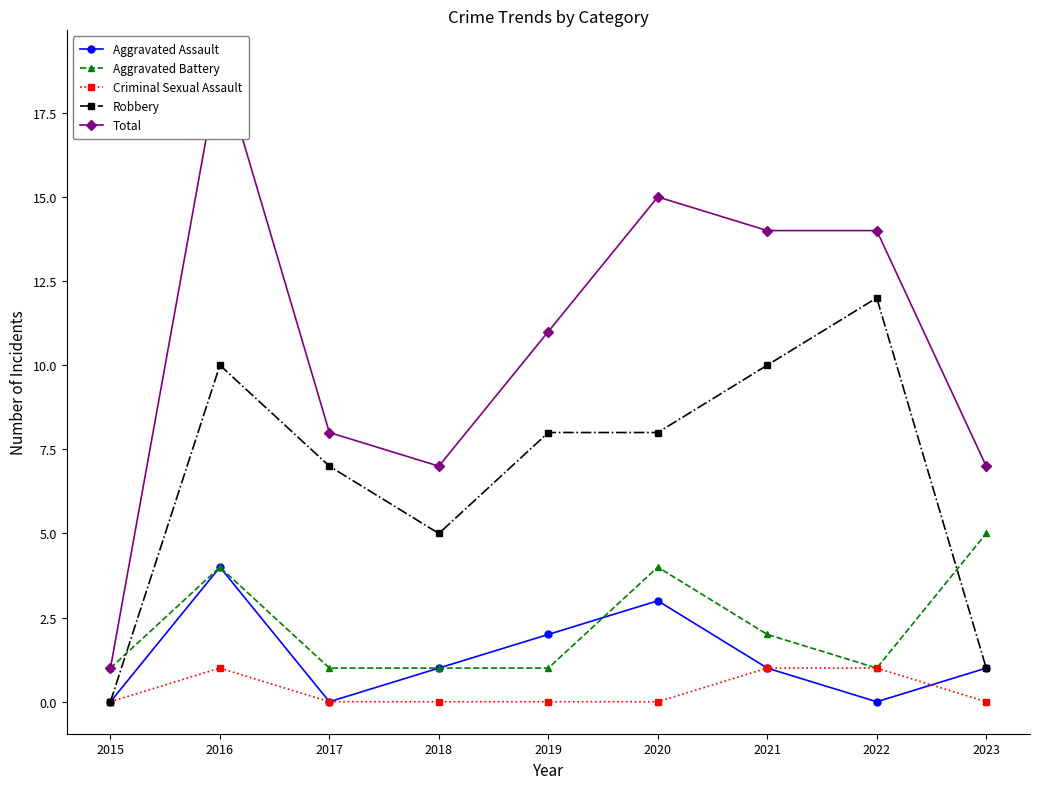

Reading left to right, what are all the values shown in this chart?

Aggravated Assault: 0	4	0	1	2	3	1	0	1
Aggravated Battery: 1	4	1	1	1	4	2	1	5
Criminal Sexual Assault: 0	1	0	0	0	0	1	1	0
Robbery: 0	10	7	5	8	8	10	12	1
Total: 1	19	8	7	11	15	14	14	7